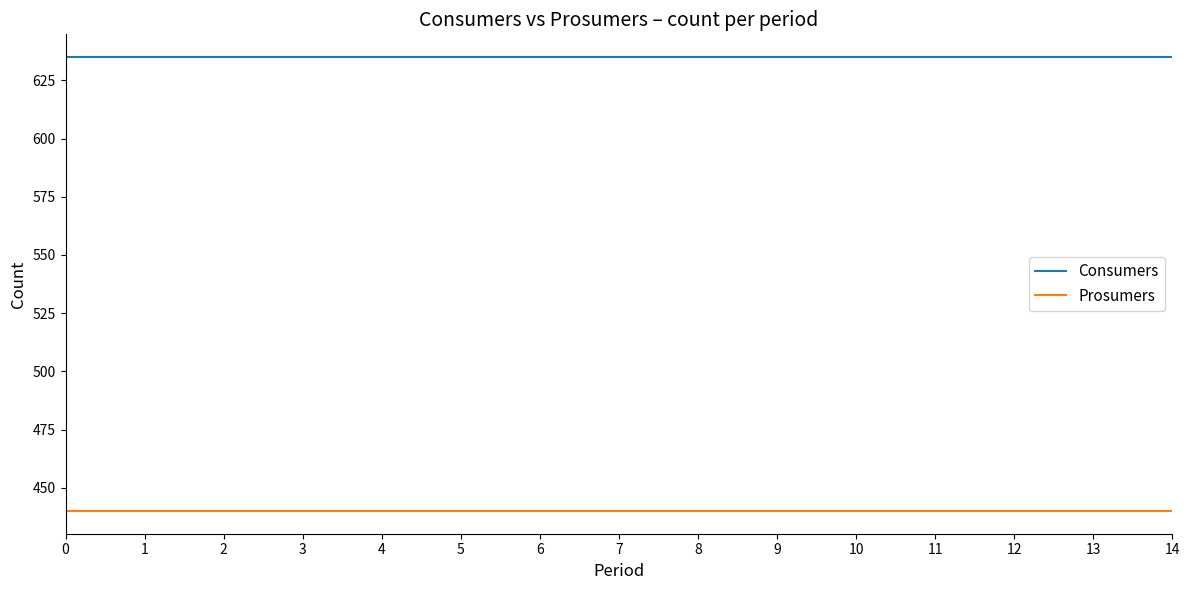

Rank the series by their maximum value, from highest to lowest.

Consumers, Prosumers